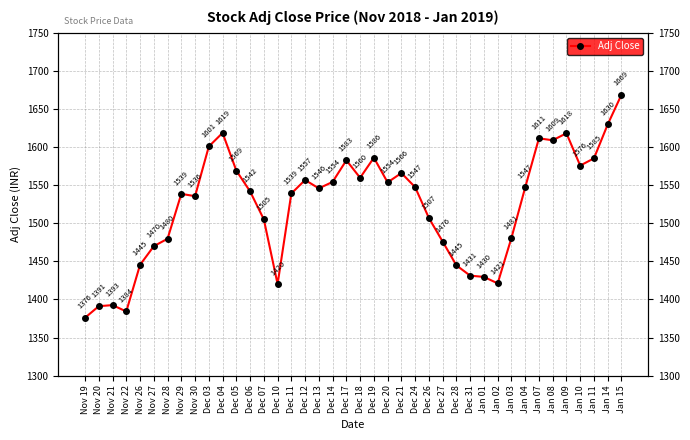

Rank the categories by value from lowest to highest.

Nov 19, Nov 22, Nov 20, Nov 21, Dec 10, Jan 02, Jan 01, Dec 31, Dec 28, Nov 26, Nov 27, Dec 27, Nov 28, Jan 03, Dec 07, Dec 26, Nov 30, Nov 29, Dec 11, Dec 06, Dec 13, Jan 04, Dec 24, Dec 20, Dec 14, Dec 12, Dec 18, Dec 21, Dec 05, Jan 10, Dec 17, Jan 11, Dec 19, Dec 03, Jan 08, Jan 07, Jan 09, Dec 04, Jan 14, Jan 15